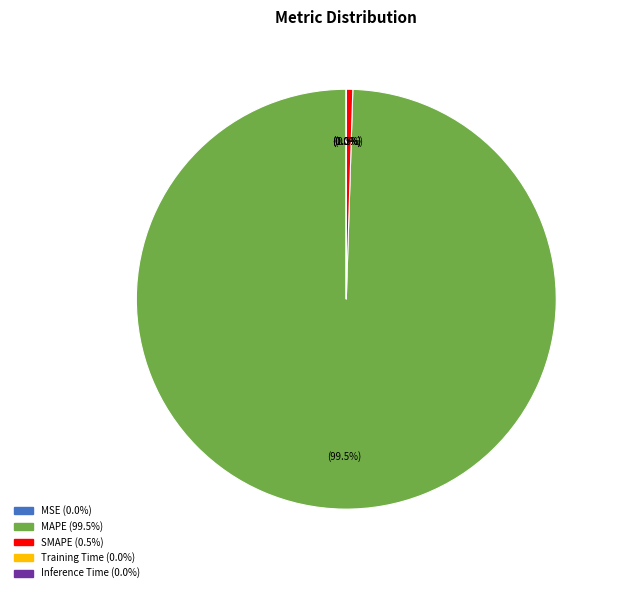

Is there any slice that represents more than half of the pie?

Yes